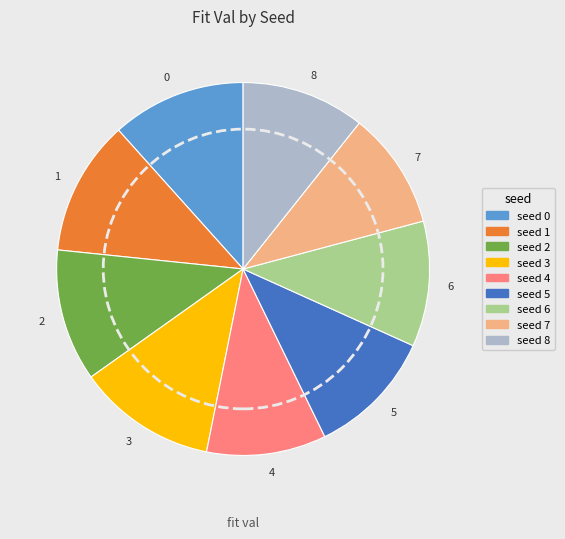

Combined, do 5 and 6 account for over 50%?

No